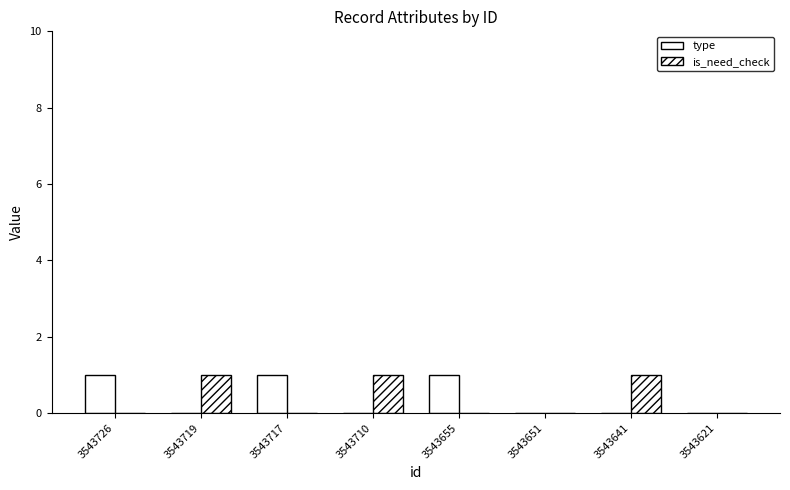

Count the number of data series in this chart.

2